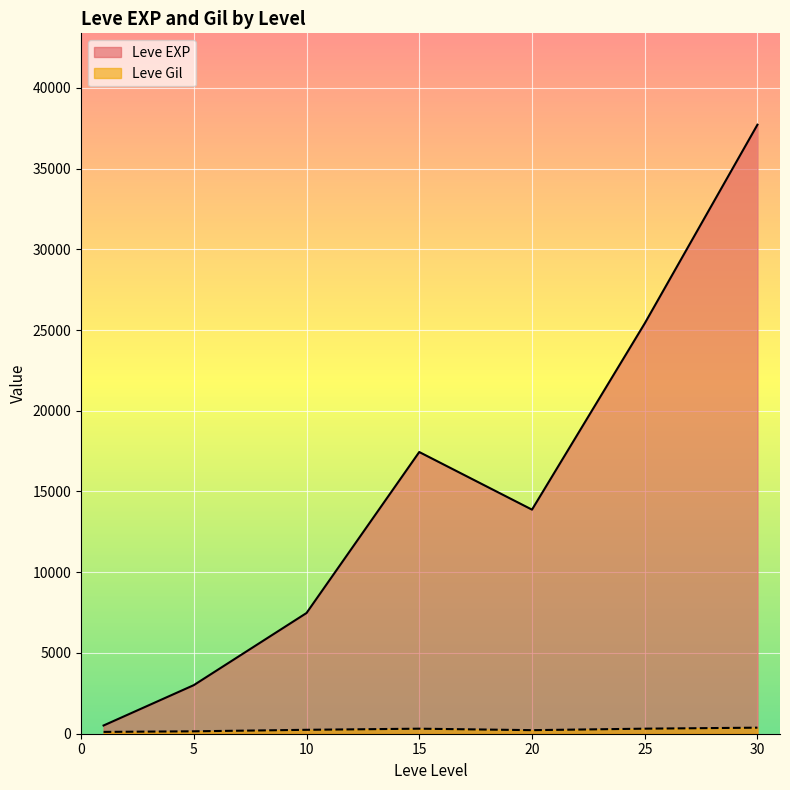

At which category is the sum across all series the highest?

30